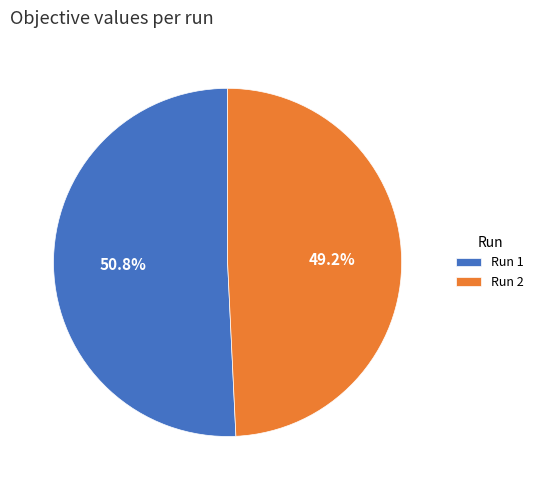

To the nearest percent, what is the difference between the Run 2 and Run 1 slice percentages?

2%